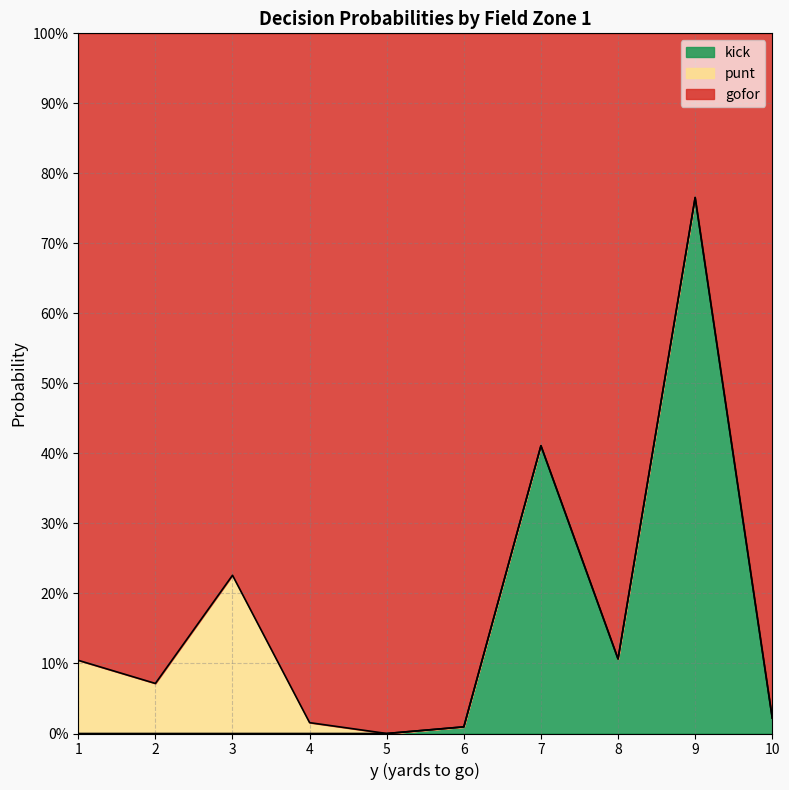

Which category has the lowest value across all series?

5